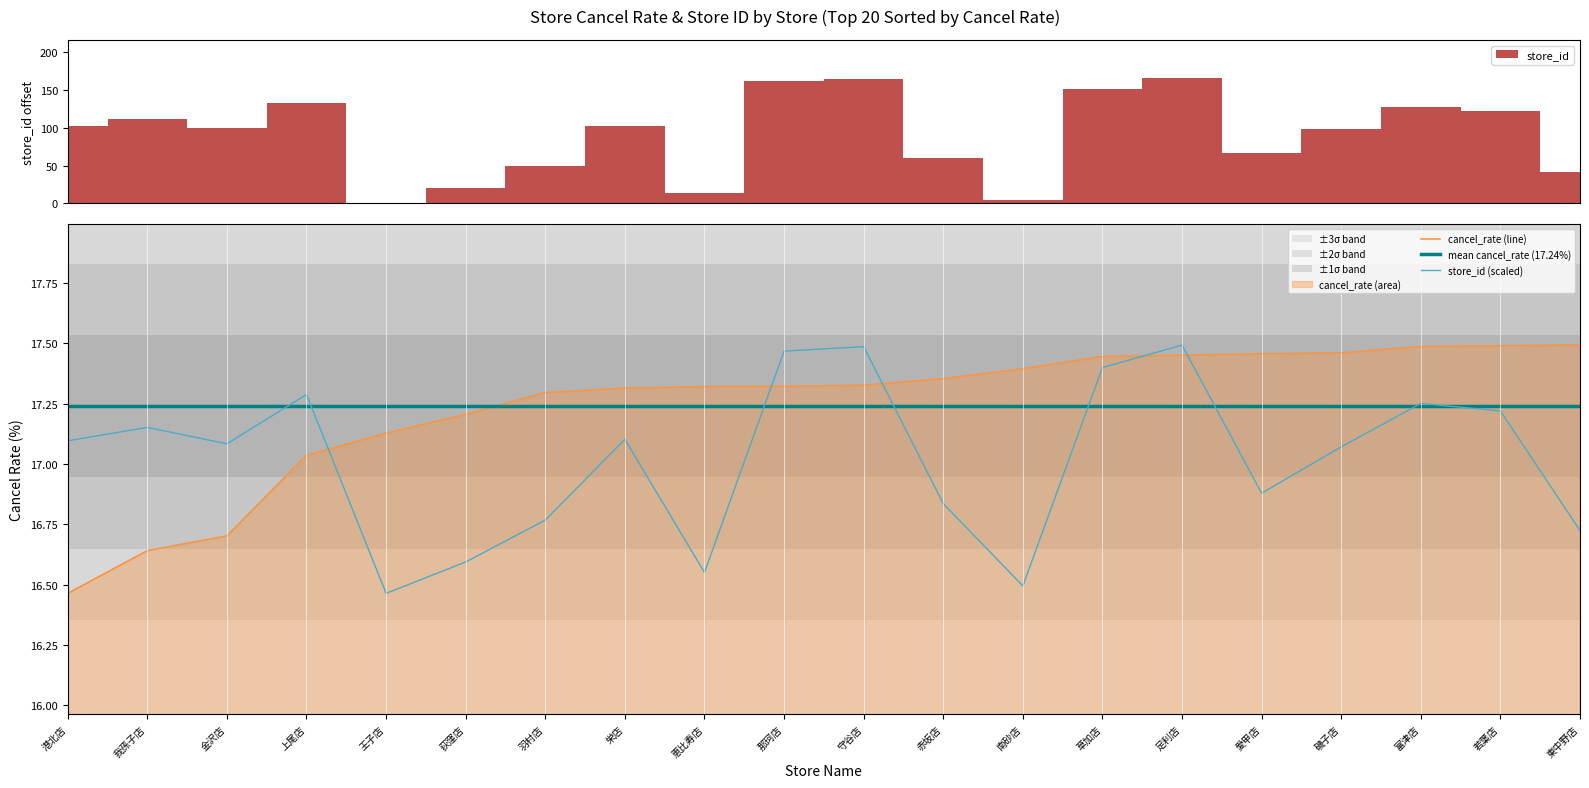

True or false: cancel_rate (line) and store_id (scaled) cross at least once.

True